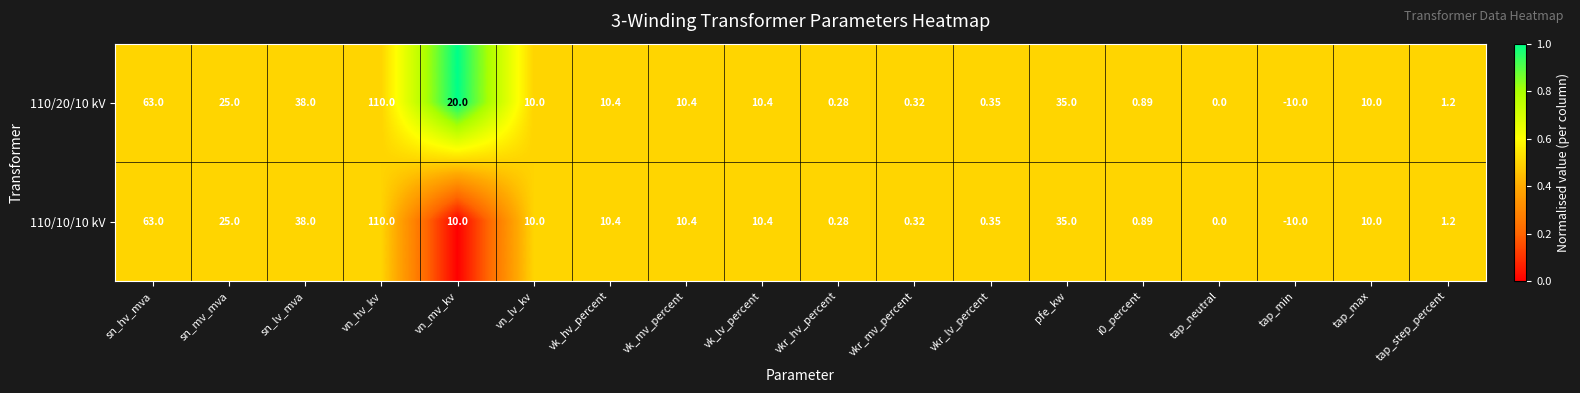

Between vn_hv_kv and vn_mv_kv, which series saw the biggest shift?

110/10/10 kV